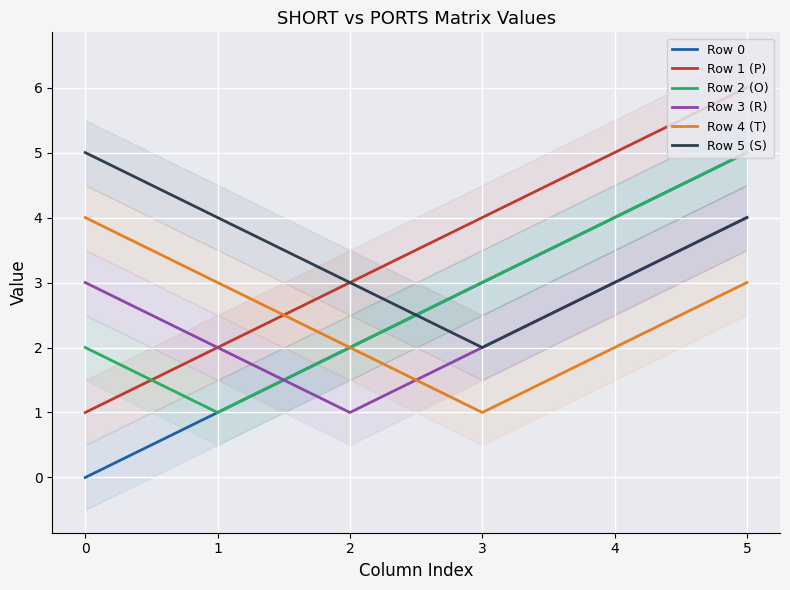

The value of Row 3 (R) at 2 is 2. True or false?

False